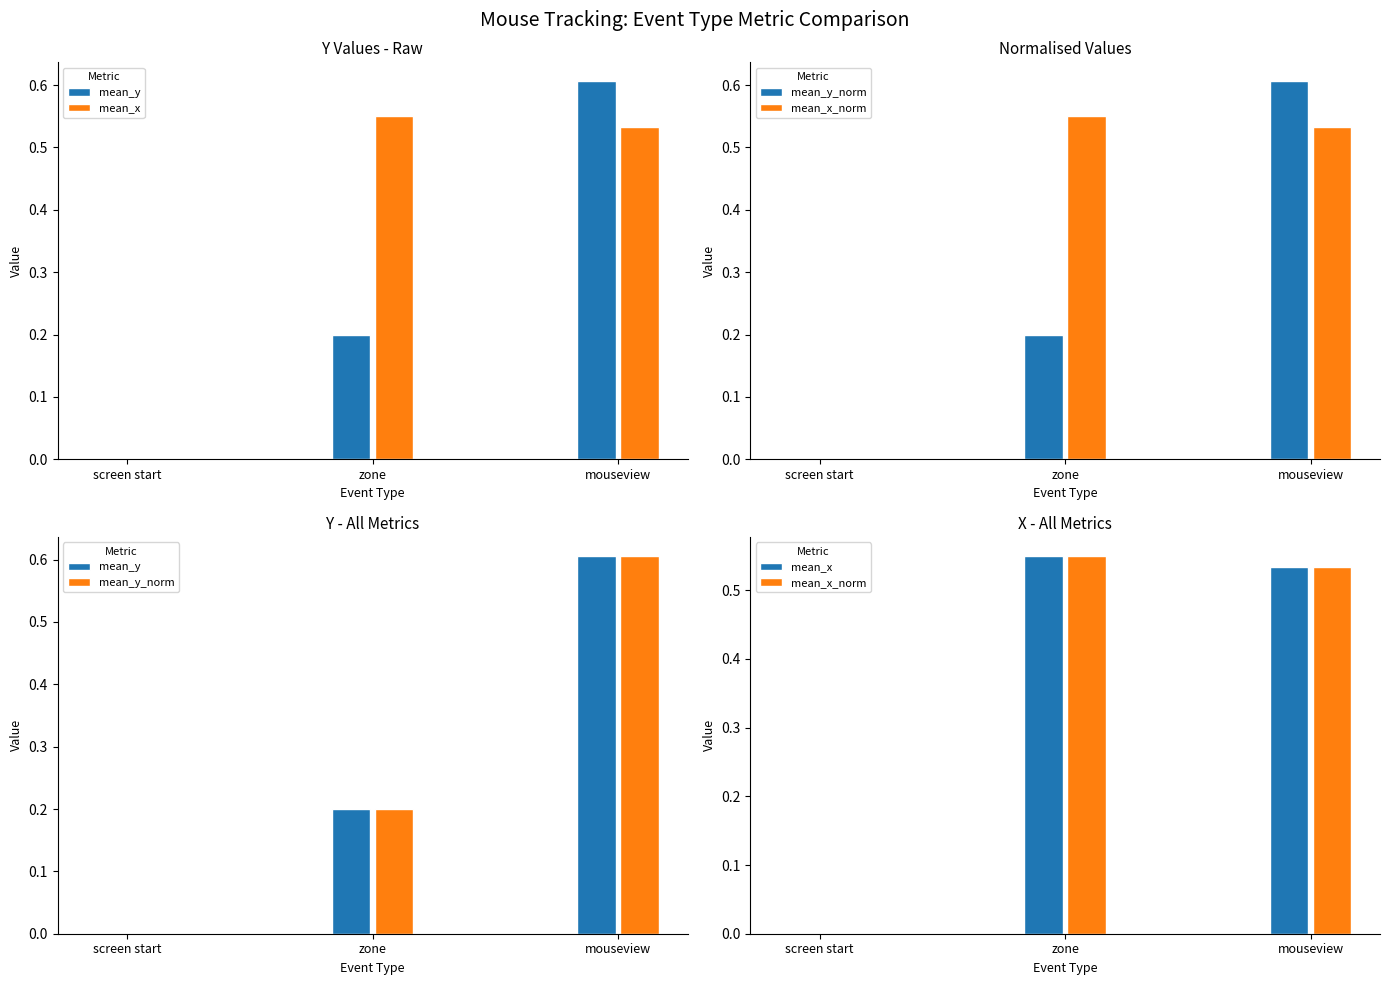

Does the chart contain stacked bars?

No